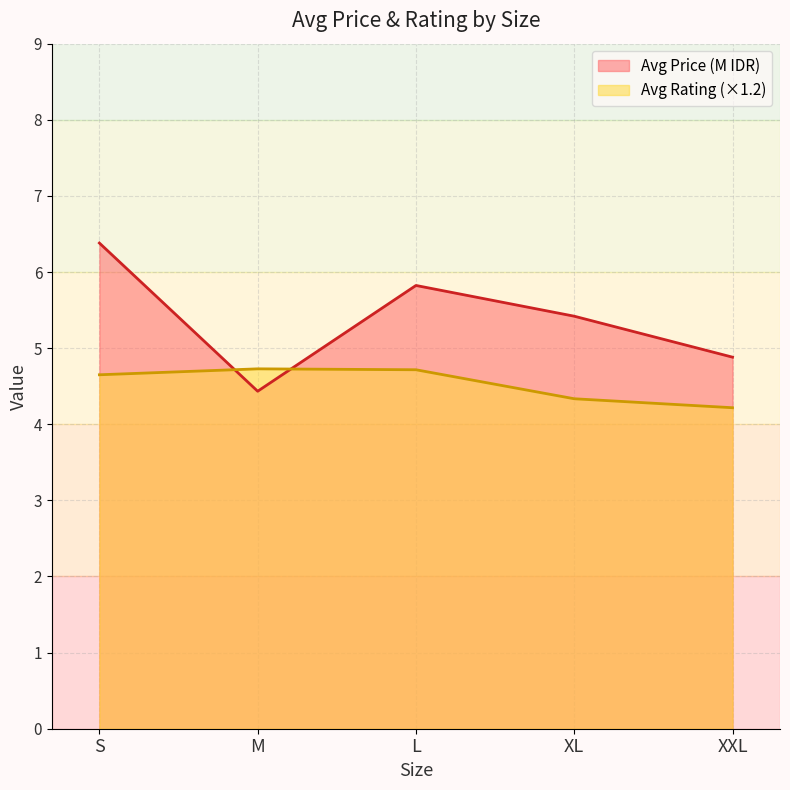

Which label corresponds to the smallest value in the chart?

XXL